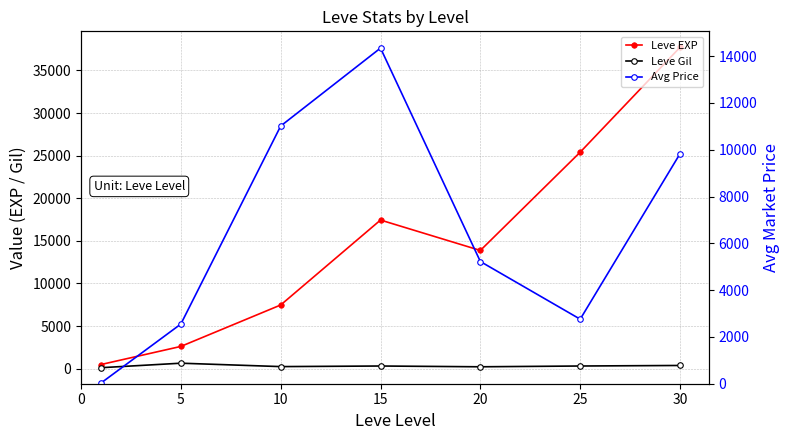

Which series has the widest spread of values?

Leve EXP